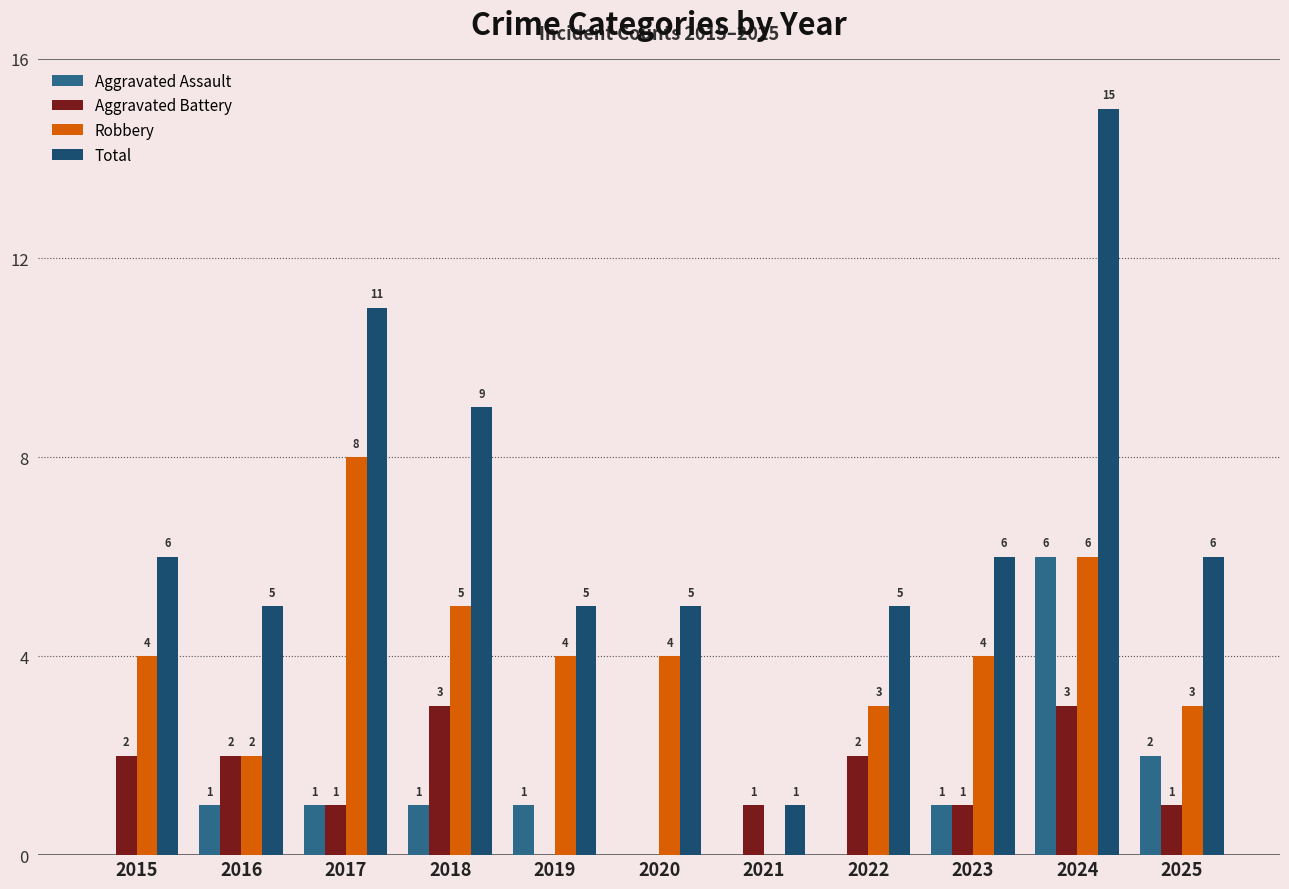

Between 2020 and 2024, which series saw the biggest shift?

Total